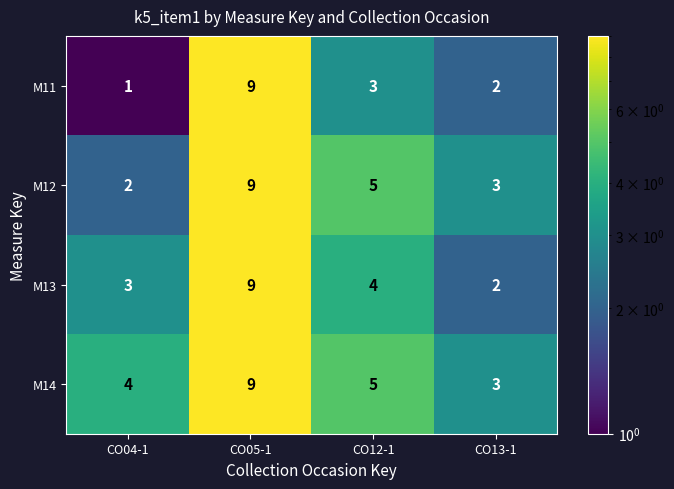

Which series has the largest range (max minus min)?

M11